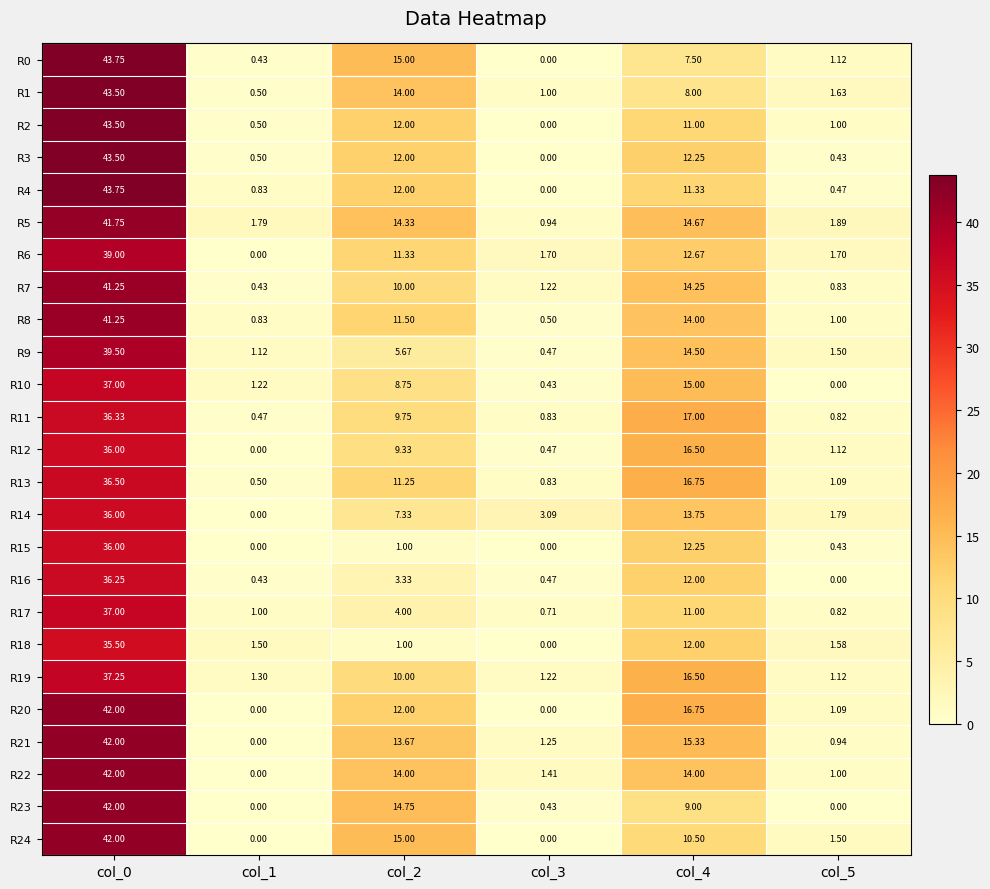

Is the value of R17 at col_5 greater than the value of R19 at col_0?

No